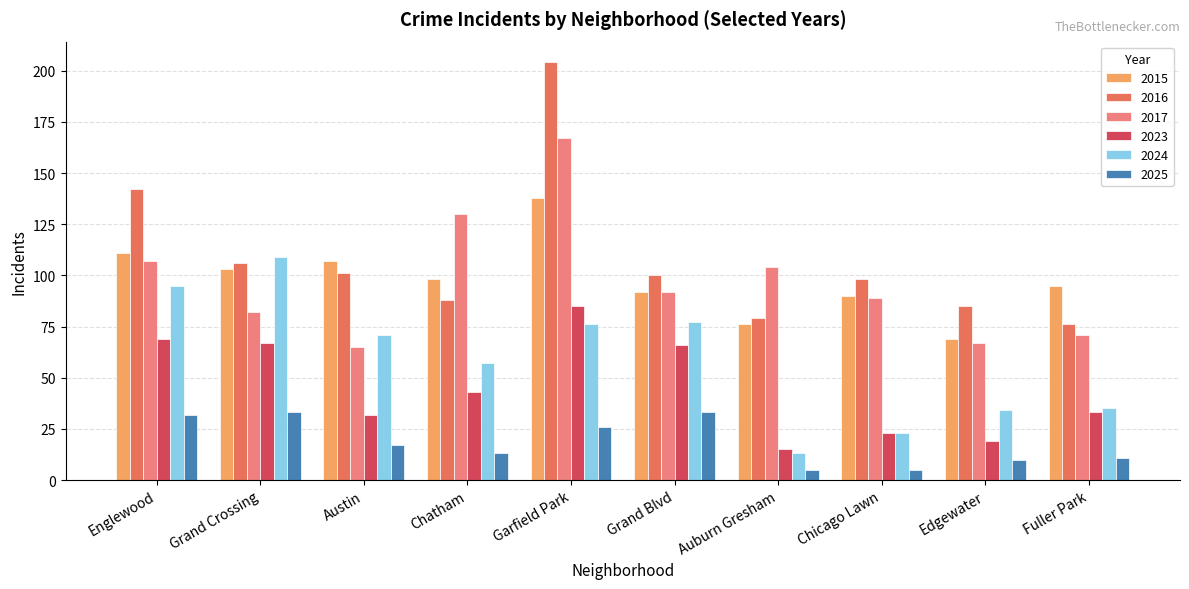

What is the difference between the maximum and second lowest values in the 2023 series?

66